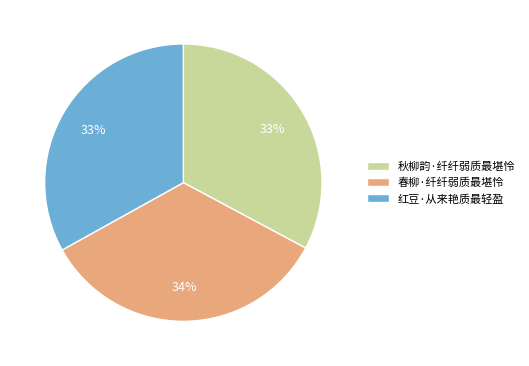

To the nearest percent, what portion does 红豆·从来艳质最轻盈 represent?

33%